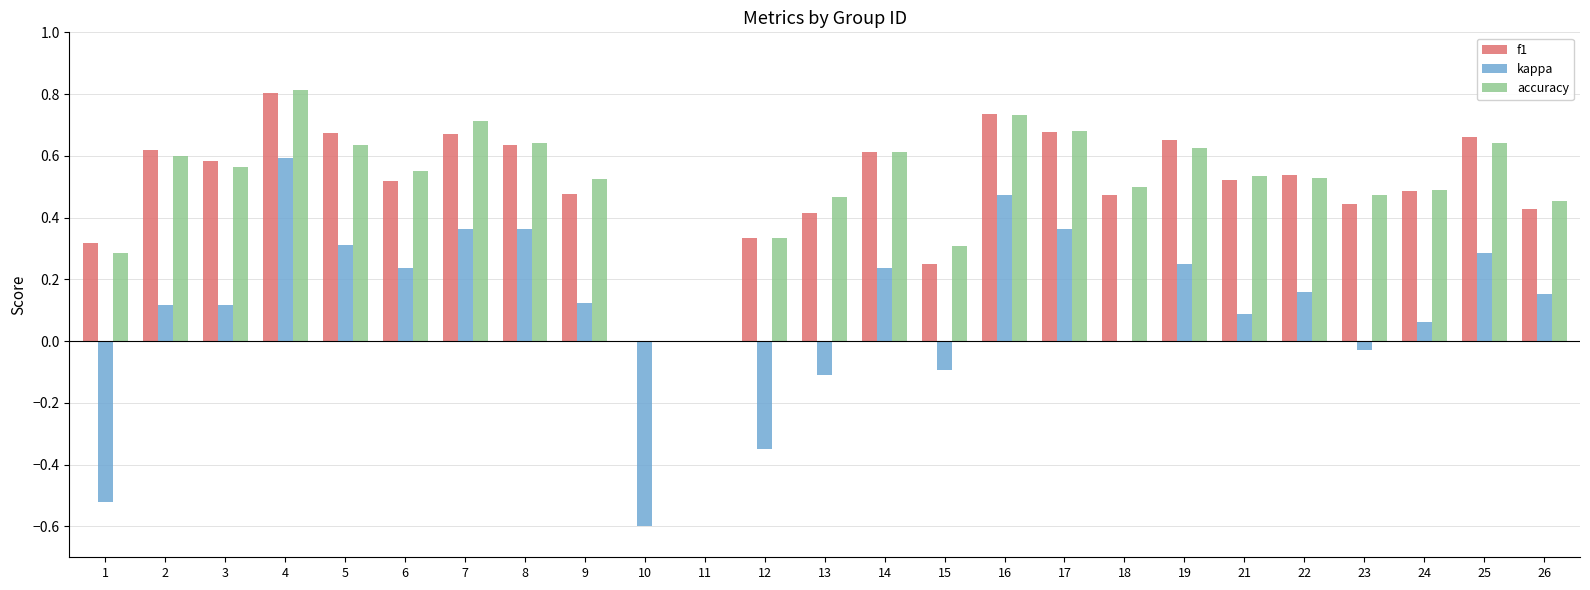

What is the maximum value for f1?

0.8